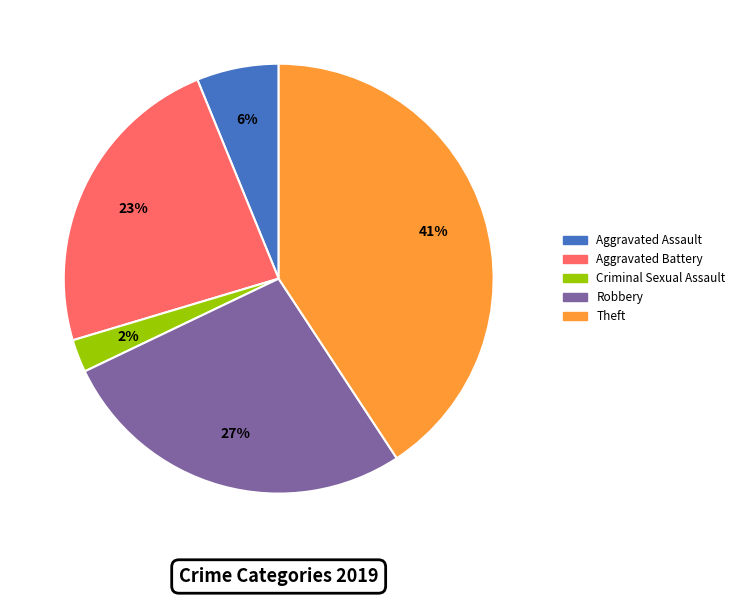

Is there a majority slice in this chart?

No